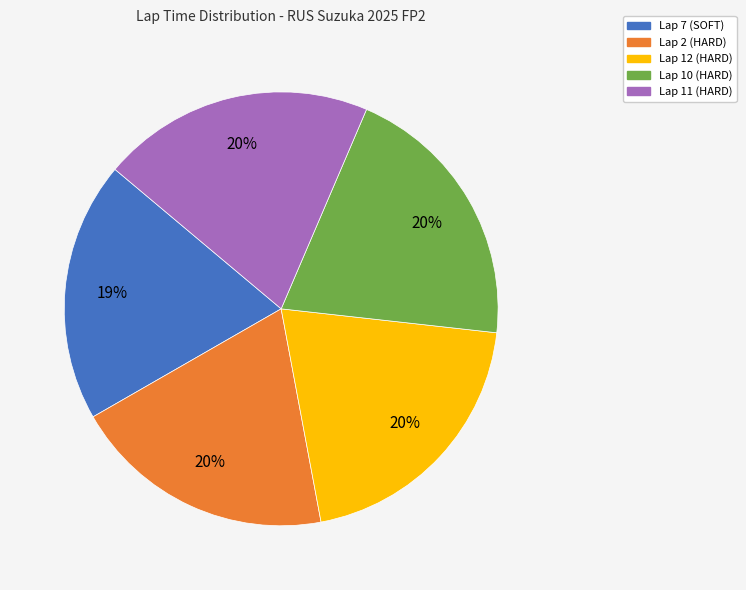

Is it true that Lap 2 (HARD) is 20% of the pie?

True